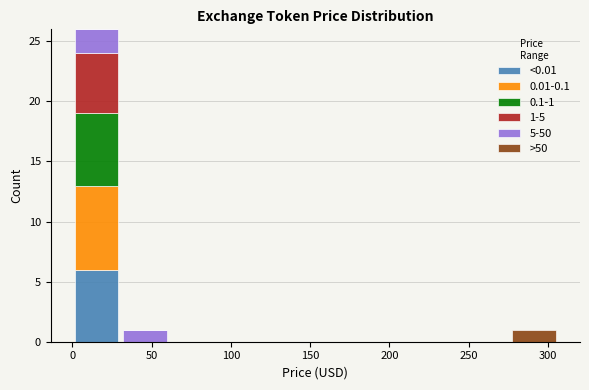

Which range on the x-axis has the tallest stacked bar (by total height)?

0 to 30